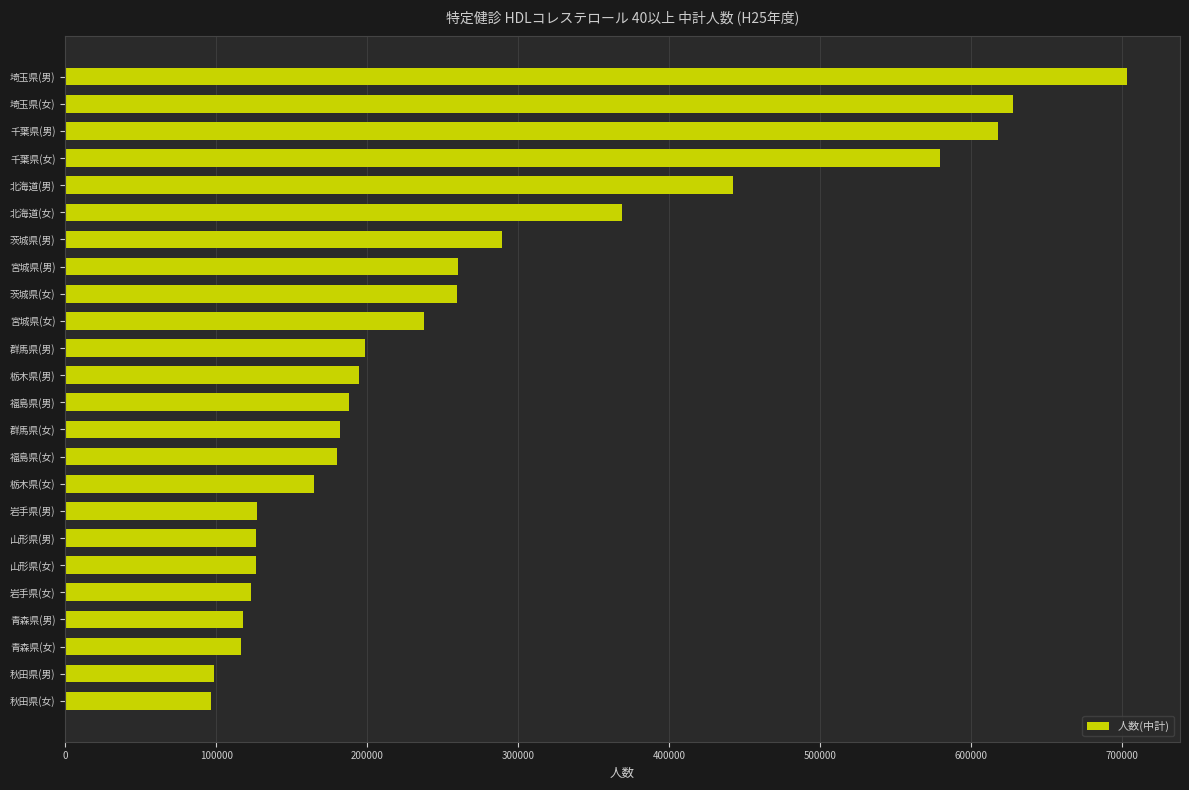

What is the minimum value shown in the chart?

96760